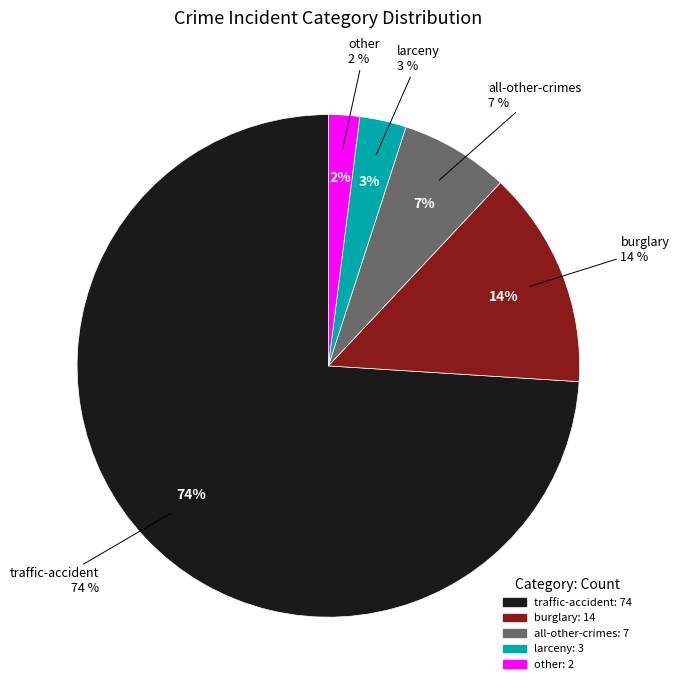

Is it true that all-other-crimes is 7% of the pie?

True